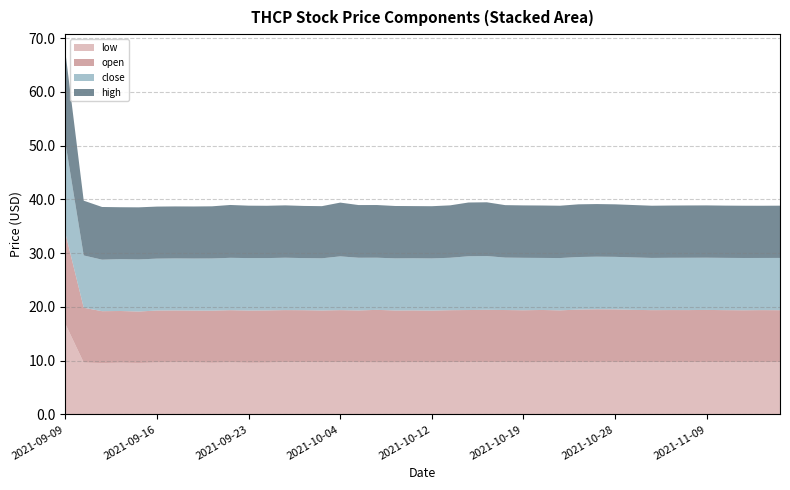

Reading left to right, what are all the values shown in this chart?

low: 2021-09-09=16.8	2021-09-10=9.7	2021-09-13=9.6	2021-09-14=9.6	2021-09-15=9.6	2021-09-16=9.7	2021-09-17=9.7	2021-09-20=9.7	2021-09-21=9.6	2021-09-22=9.7	2021-09-23=9.6	2021-09-24=9.6	2021-09-27=9.7	2021-09-29=9.7	2021-09-30=9.7	2021-10-04=9.7	2021-10-05=9.7	2021-10-06=9.7	2021-10-07=9.7	2021-10-08=9.7	2021-10-12=9.7	2021-10-13=9.7	2021-10-14=9.7	2021-10-15=9.7	2021-10-18=9.7	2021-10-19=9.7	2021-10-22=9.7	2021-10-25=9.7	2021-10-26=9.8	2021-10-27=9.8	2021-10-28=9.8	2021-10-29=9.7	2021-11-03=9.7	2021-11-04=9.7	2021-11-05=9.7	2021-11-09=9.7	2021-11-10=9.7	2021-11-11=9.7	2021-11-12=9.7	2021-11-15=9.7
open: 2021-09-09=16.8	2021-09-10=10.2	2021-09-13=9.7	2021-09-14=9.6	2021-09-15=9.6	2021-09-16=9.7	2021-09-17=9.7	2021-09-20=9.7	2021-09-21=9.7	2021-09-22=9.7	2021-09-23=9.7	2021-09-24=9.7	2021-09-27=9.7	2021-09-29=9.7	2021-09-30=9.7	2021-10-04=9.7	2021-10-05=9.7	2021-10-06=9.8	2021-10-07=9.7	2021-10-08=9.7	2021-10-12=9.7	2021-10-13=9.7	2021-10-14=9.7	2021-10-15=9.8	2021-10-18=9.7	2021-10-19=9.7	2021-10-22=9.8	2021-10-25=9.7	2021-10-26=9.8	2021-10-27=9.8	2021-10-28=9.8	2021-10-29=9.8	2021-11-03=9.7	2021-11-04=9.7	2021-11-05=9.7	2021-11-09=9.7	2021-11-10=9.7	2021-11-11=9.7	2021-11-12=9.7	2021-11-15=9.7
close: 2021-09-09=16.8	2021-09-10=9.7	2021-09-13=9.6	2021-09-14=9.6	2021-09-15=9.7	2021-09-16=9.7	2021-09-17=9.7	2021-09-20=9.7	2021-09-21=9.7	2021-09-22=9.7	2021-09-23=9.8	2021-09-24=9.7	2021-09-27=9.7	2021-09-29=9.7	2021-09-30=9.7	2021-10-04=10.0	2021-10-05=9.8	2021-10-06=9.7	2021-10-07=9.7	2021-10-08=9.7	2021-10-12=9.7	2021-10-13=9.8	2021-10-14=10.0	2021-10-15=10.0	2021-10-18=9.8	2021-10-19=9.8	2021-10-22=9.7	2021-10-25=9.7	2021-10-26=9.8	2021-10-27=9.8	2021-10-28=9.8	2021-10-29=9.8	2021-11-03=9.7	2021-11-04=9.7	2021-11-05=9.7	2021-11-09=9.7	2021-11-10=9.7	2021-11-11=9.7	2021-11-12=9.7	2021-11-15=9.7
high: 2021-09-09=16.8	2021-09-10=10.2	2021-09-13=9.8	2021-09-14=9.7	2021-09-15=9.7	2021-09-16=9.7	2021-09-17=9.7	2021-09-20=9.7	2021-09-21=9.7	2021-09-22=9.8	2021-09-23=9.8	2021-09-24=9.7	2021-09-27=9.7	2021-09-29=9.7	2021-09-30=9.7	2021-10-04=10.0	2021-10-05=9.8	2021-10-06=9.8	2021-10-07=9.7	2021-10-08=9.7	2021-10-12=9.7	2021-10-13=9.8	2021-10-14=10.0	2021-10-15=10.0	2021-10-18=9.8	2021-10-19=9.8	2021-10-22=9.8	2021-10-25=9.7	2021-10-26=9.8	2021-10-27=9.8	2021-10-28=9.8	2021-10-29=9.8	2021-11-03=9.7	2021-11-04=9.7	2021-11-05=9.7	2021-11-09=9.7	2021-11-10=9.7	2021-11-11=9.7	2021-11-12=9.7	2021-11-15=9.7